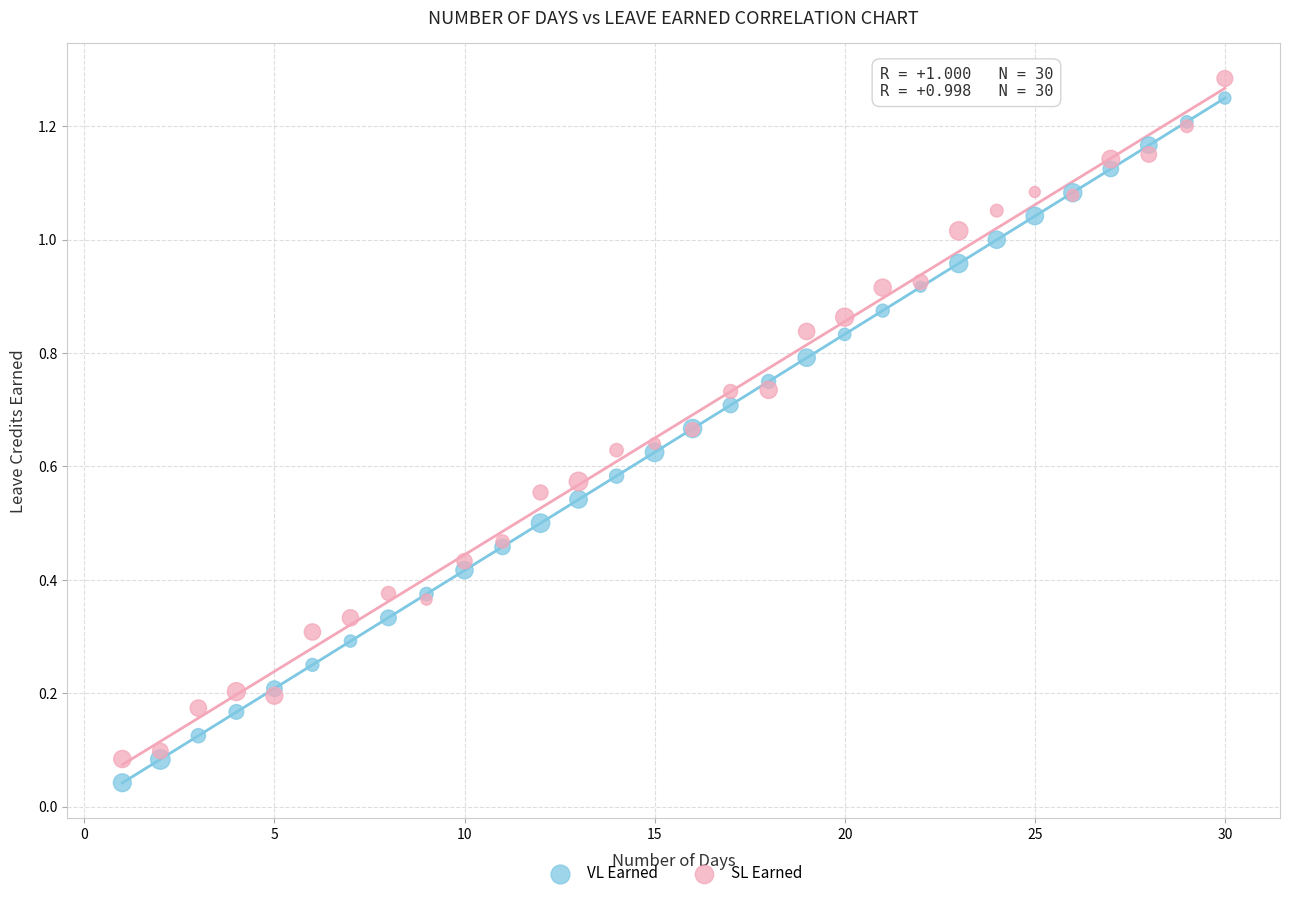

What are all the series names shown in the legend?

VL Earned, SL Earned